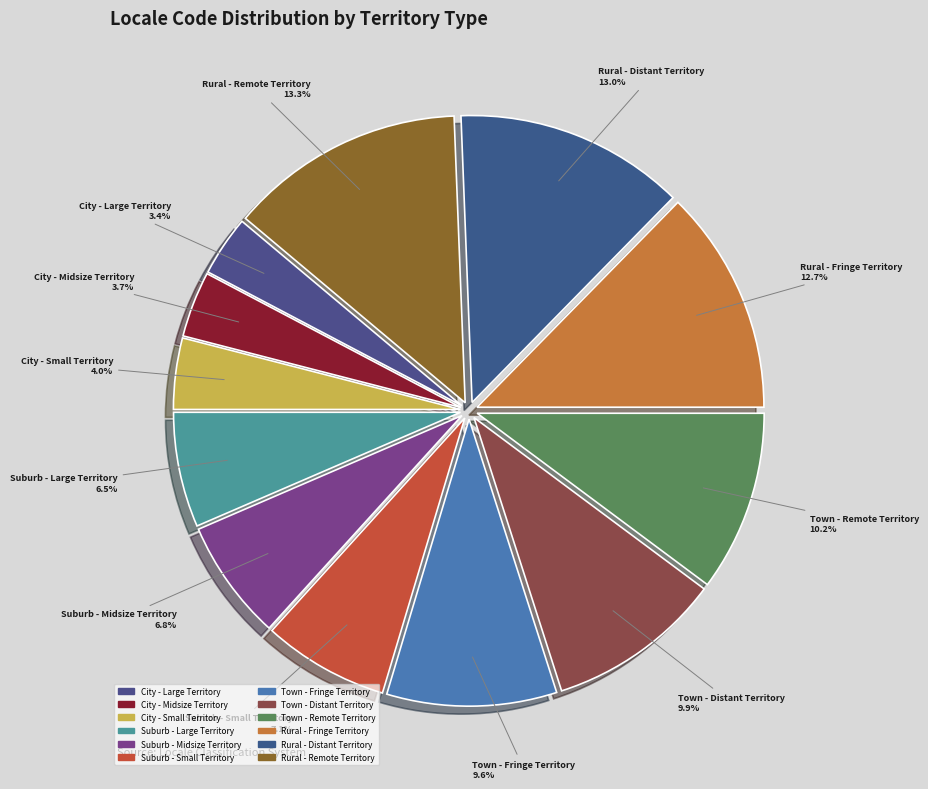

To the nearest percent, what is the combined percentage of Rural - Distant Territory and Suburb - Large Territory?

19%